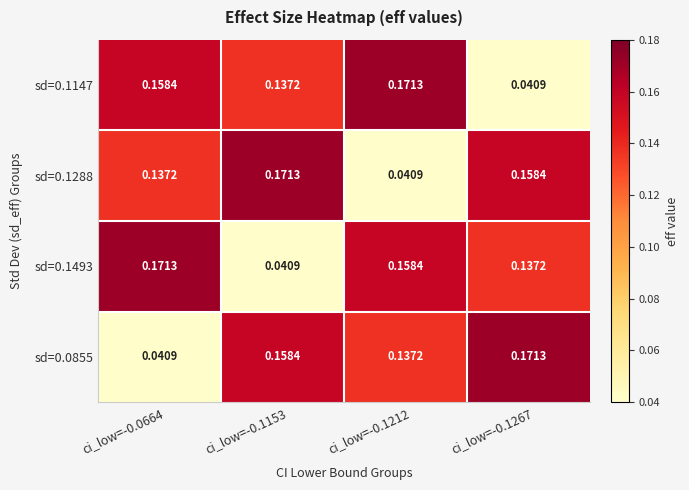

Is the value of sd=0.1147 at ci_low=-0.0664 greater than the value of sd=0.0855 at ci_low=-0.0664?

Yes